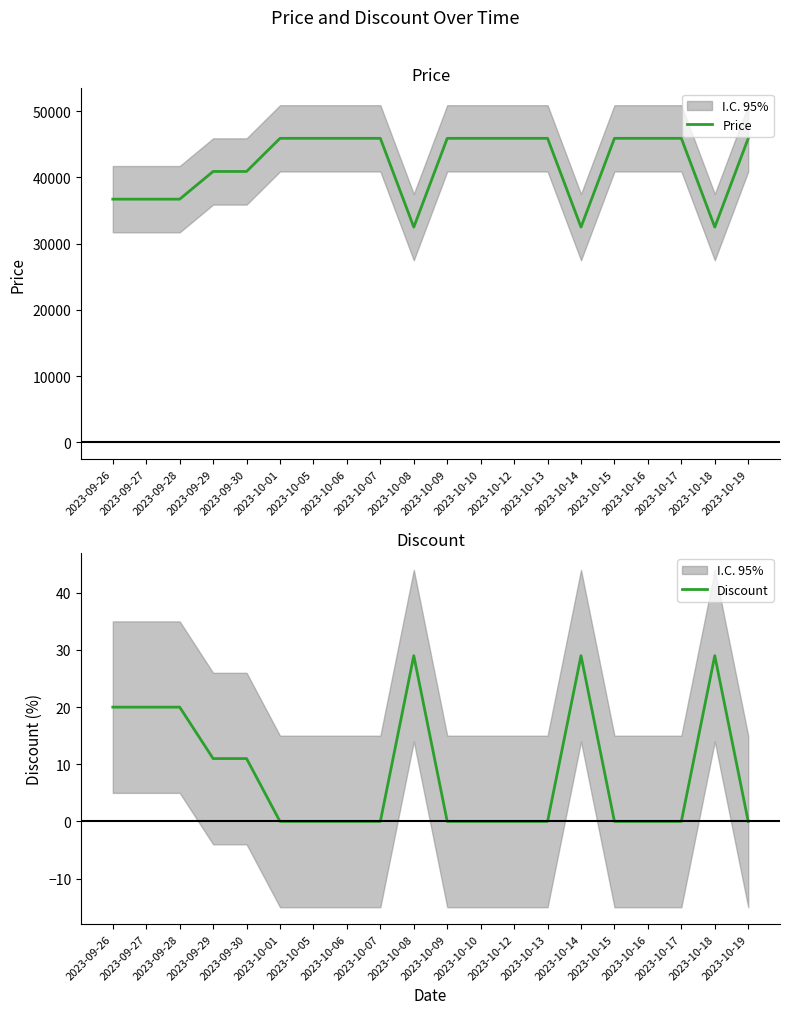

The value of Discount at 2023-09-27 is 20. True or false?

True